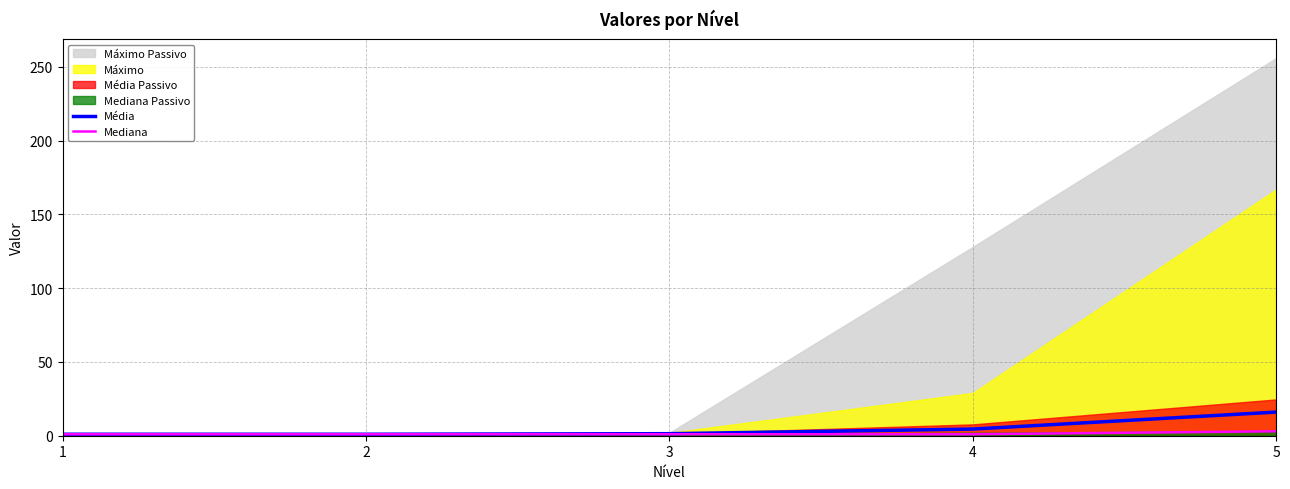

Is it true that Mediana equals 3.0 at 5?

True